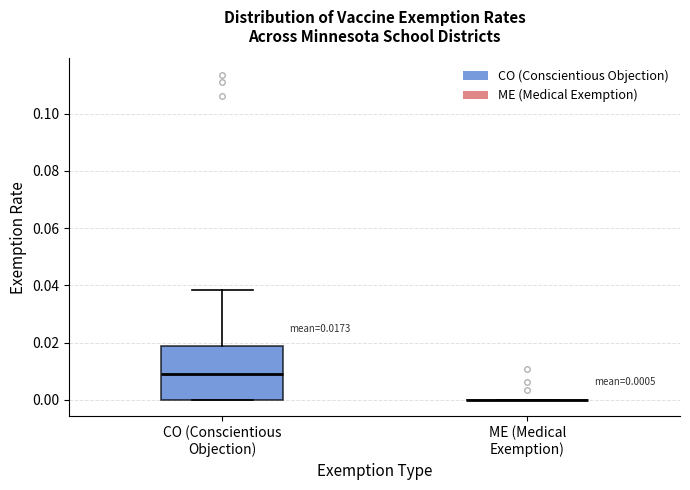

Comparing the boxes themselves (not the whiskers), which one is the tallest?

CO (Conscientious Objection)